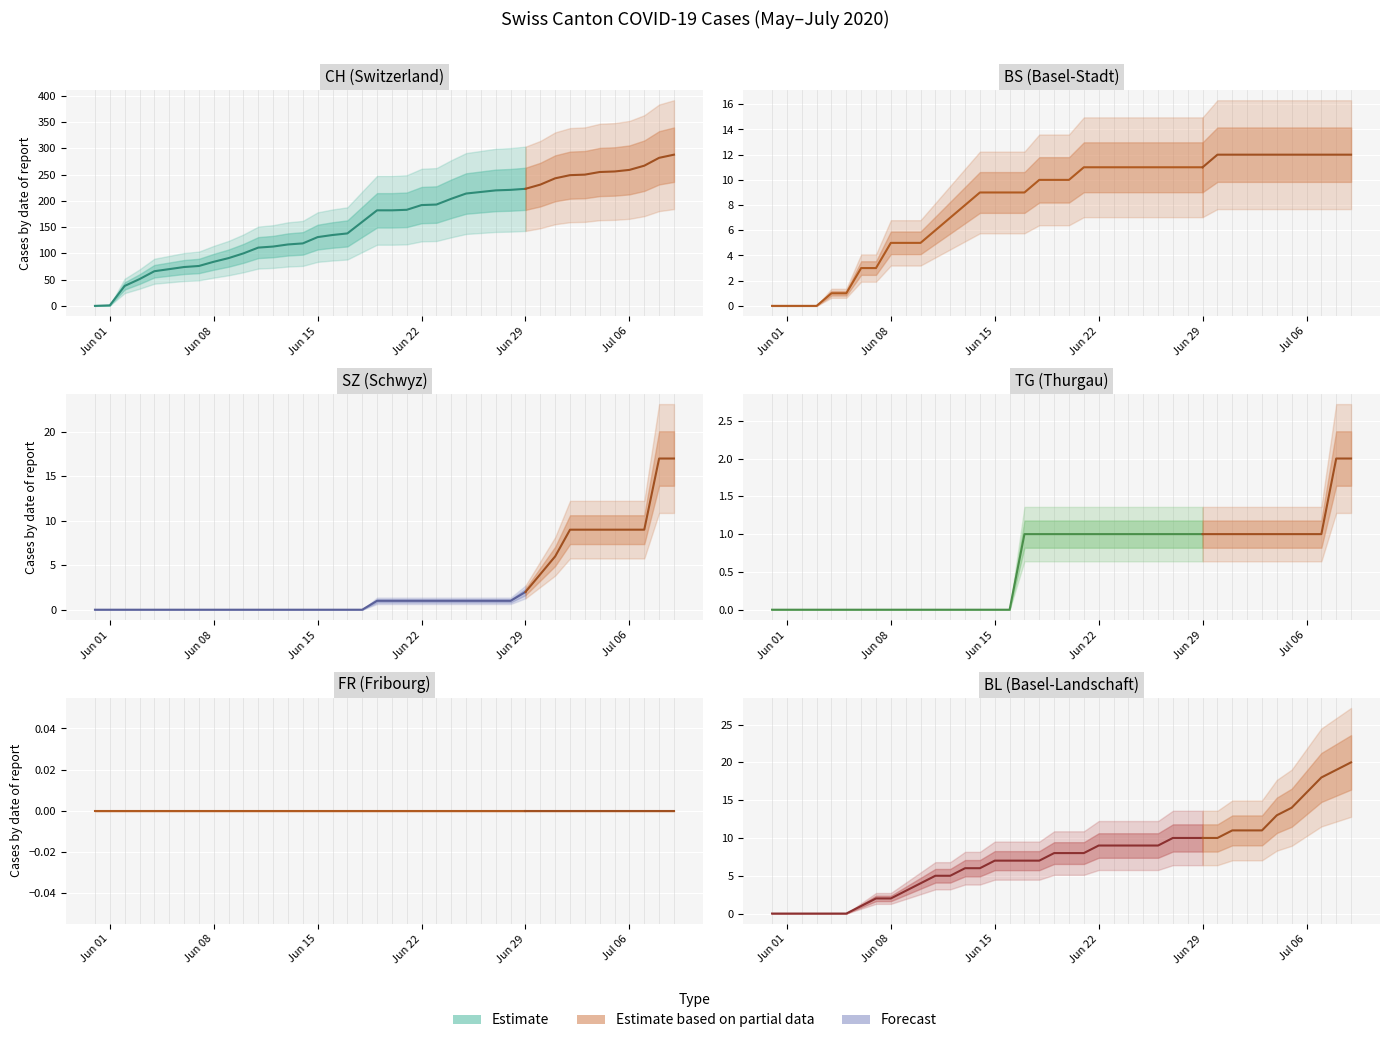

Reading right to left, list all the values displayed in this chart.

CH: 39=288	38=282	37=267	36=259	35=256	34=255	33=250	32=249	31=243	30=231	29=223	28=221	27=220	26=217	25=214	24=204	23=193	22=192	21=183	20=182	19=182	18=160	17=138	16=135	15=131	14=119	13=117	12=113	11=111	10=100	9=91	8=84	7=76	6=74	5=70	4=66	3=51	2=38	1=1	0=0
BS: 39=12	38=12	37=12	36=12	35=12	34=12	33=12	32=12	31=12	30=12	29=11	28=11	27=11	26=11	25=11	24=11	23=11	22=11	21=11	20=10	19=10	18=10	17=9	16=9	15=9	14=9	13=8	12=7	11=6	10=5	9=5	8=5	7=3	6=3	5=1	4=1	3=0	2=0	1=0	0=0
SZ: 39=17	38=17	37=9	36=9	35=9	34=9	33=9	32=9	31=6	30=4	29=2	28=1	27=1	26=1	25=1	24=1	23=1	22=1	21=1	20=1	19=1	18=0	17=0	16=0	15=0	14=0	13=0	12=0	11=0	10=0	9=0	8=0	7=0	6=0	5=0	4=0	3=0	2=0	1=0	0=0
TG: 39=2	38=2	37=1	36=1	35=1	34=1	33=1	32=1	31=1	30=1	29=1	28=1	27=1	26=1	25=1	24=1	23=1	22=1	21=1	20=1	19=1	18=1	17=1	16=0	15=0	14=0	13=0	12=0	11=0	10=0	9=0	8=0	7=0	6=0	5=0	4=0	3=0	2=0	1=0	0=0
FR: 39=0	38=0	37=0	36=0	35=0	34=0	33=0	32=0	31=0	30=0	29=0	28=0	27=0	26=0	25=0	24=0	23=0	22=0	21=0	20=0	19=0	18=0	17=0	16=0	15=0	14=0	13=0	12=0	11=0	10=0	9=0	8=0	7=0	6=0	5=0	4=0	3=0	2=0	1=0	0=0
BL: 39=20	38=19	37=18	36=16	35=14	34=13	33=11	32=11	31=11	30=10	29=10	28=10	27=10	26=9	25=9	24=9	23=9	22=9	21=8	20=8	19=8	18=7	17=7	16=7	15=7	14=6	13=6	12=5	11=5	10=4	9=3	8=2	7=2	6=1	5=0	4=0	3=0	2=0	1=0	0=0